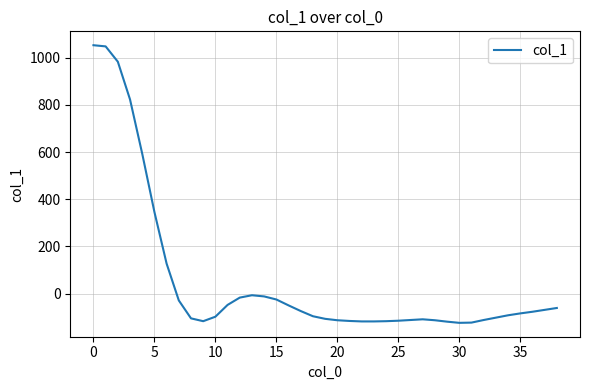

What is the minimum value shown in the chart?

-124